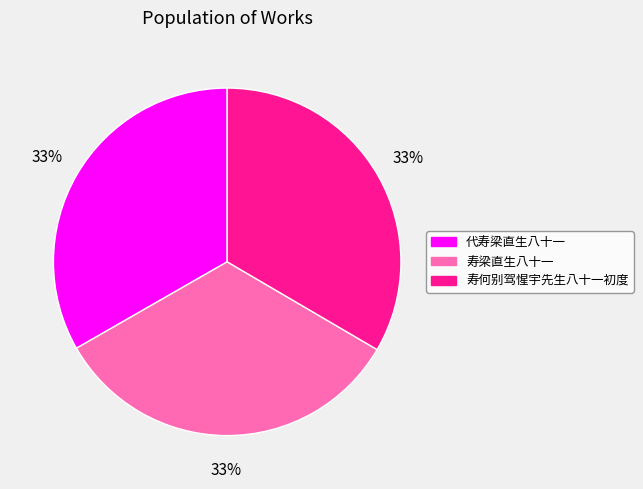

To the nearest percent, what percentage of the pie is 寿梁直生八十一?

33%